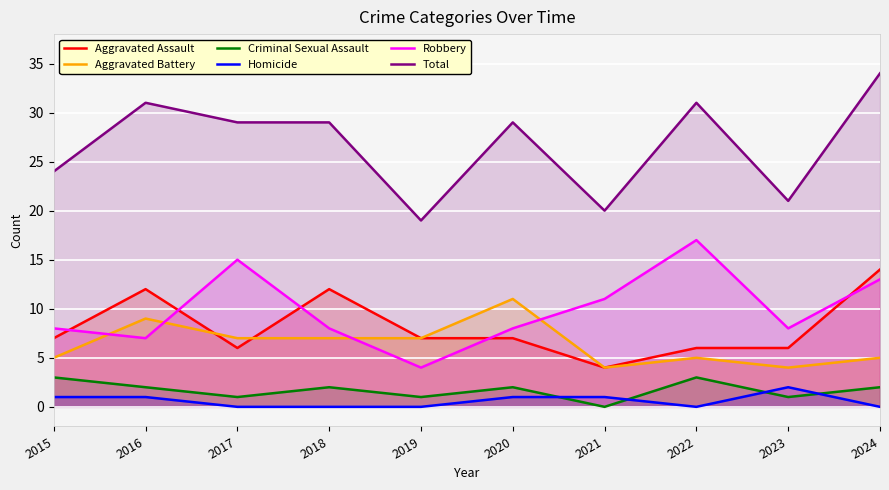

What is the value of the Criminal Sexual Assault point at the 3rd from the left?

1